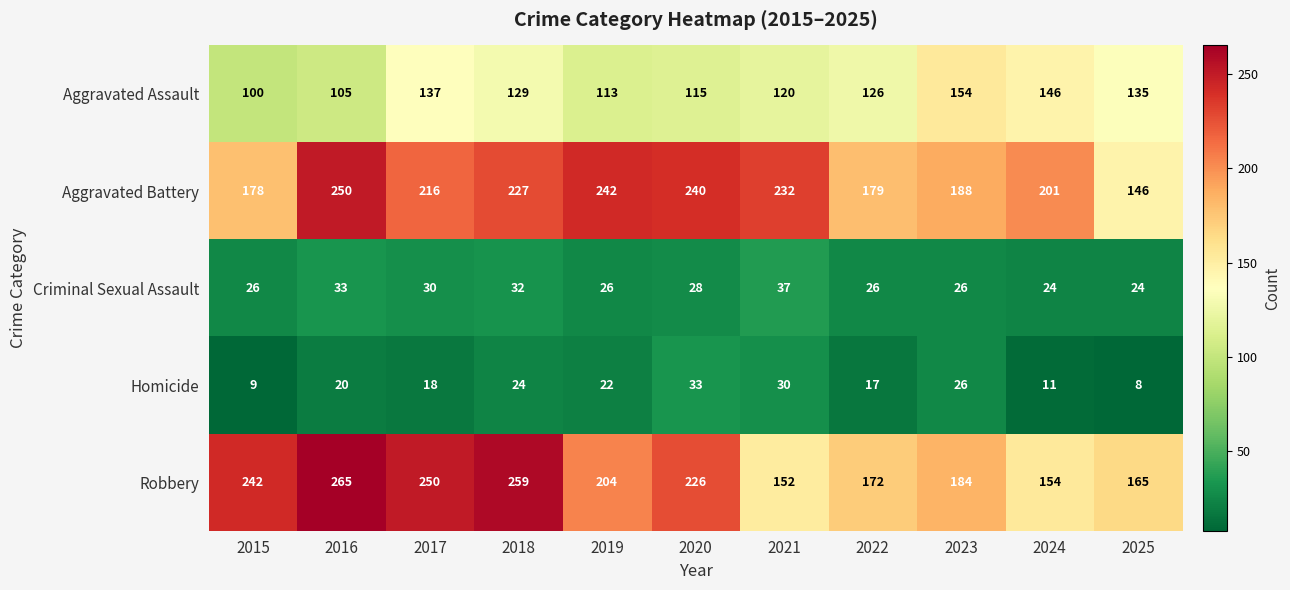

List the series in order of their peak value, lowest first.

Homicide, Criminal Sexual Assault, Aggravated Assault, Aggravated Battery, Robbery